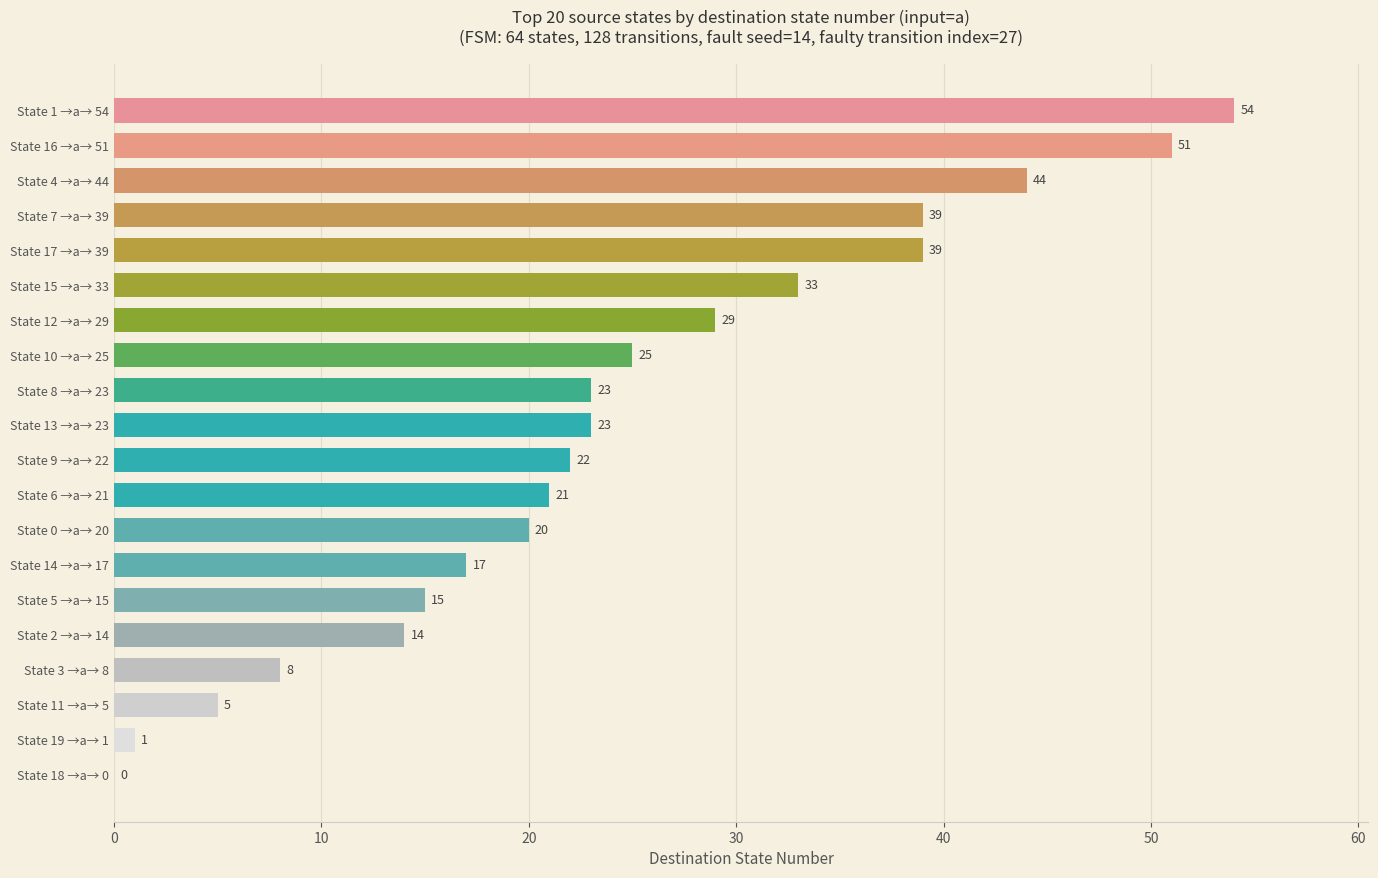

What value does the data have at State 13 →a→ 23?

23